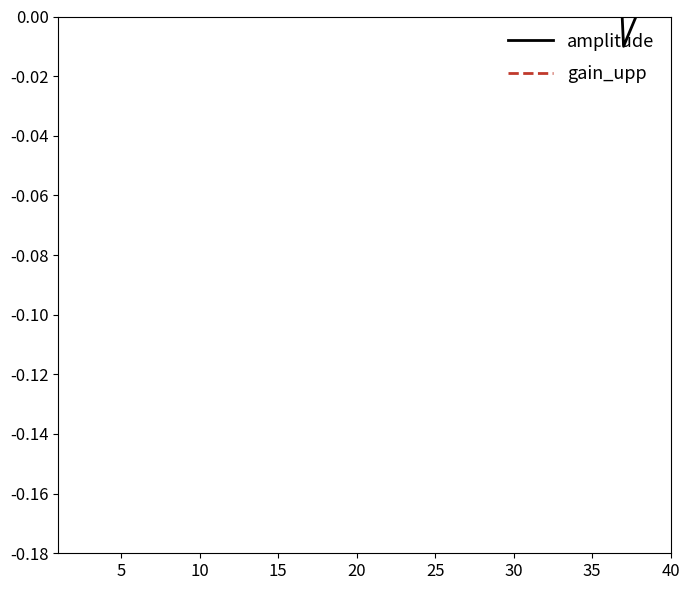

Which series has the largest total across all categories?

gain_upp